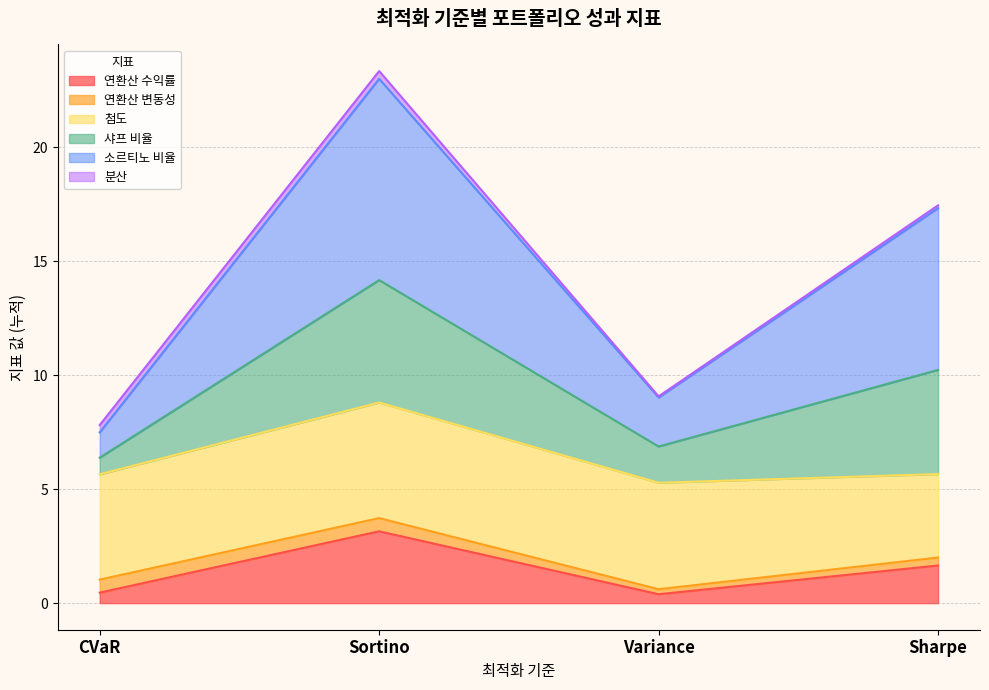

Between Variance and Sharpe, which series saw the biggest shift?

소르티노 비율